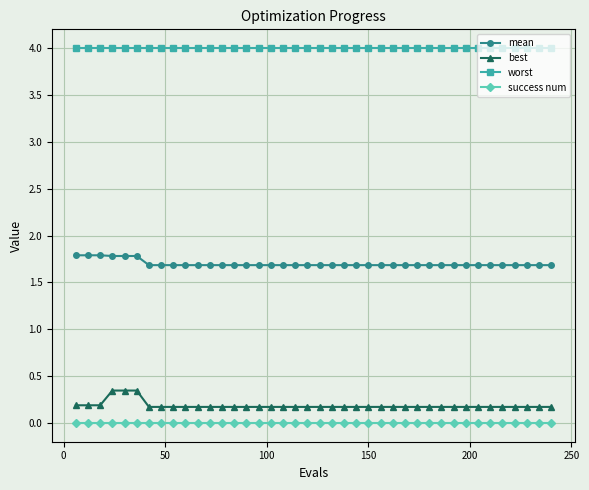

True or false: mean and worst cross at least once.

False